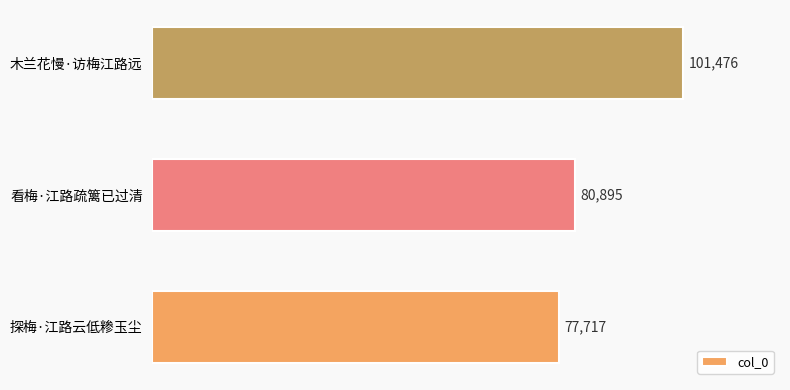

Reading top to bottom, what are all the values shown in this chart?

木兰花慢·访梅江路远=101476	看梅·江路疏篱已过清=80895	探梅·江路云低糁玉尘=77717